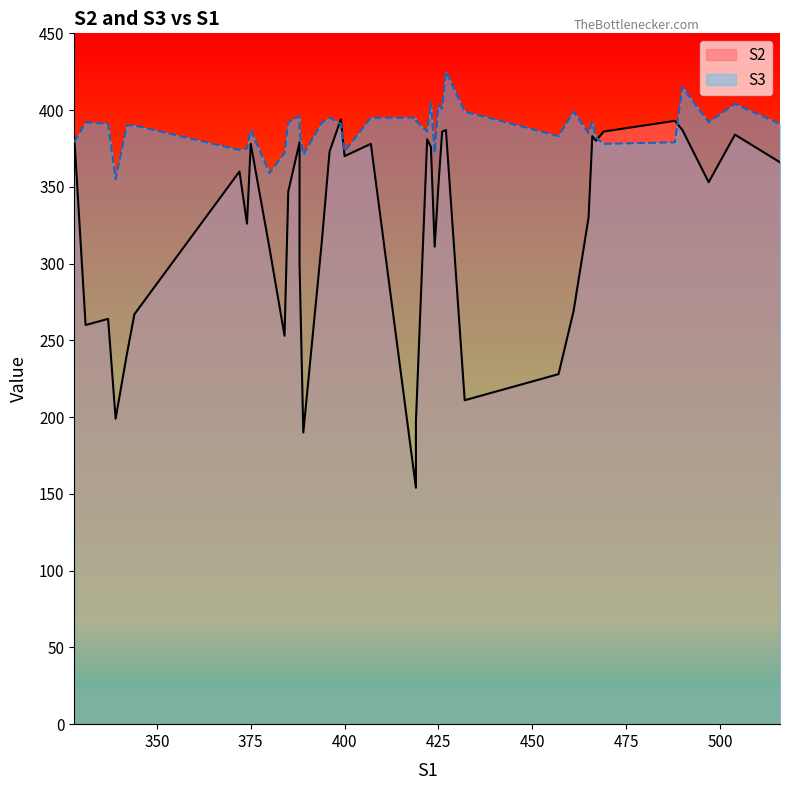

Read the S3 value at 8.

399